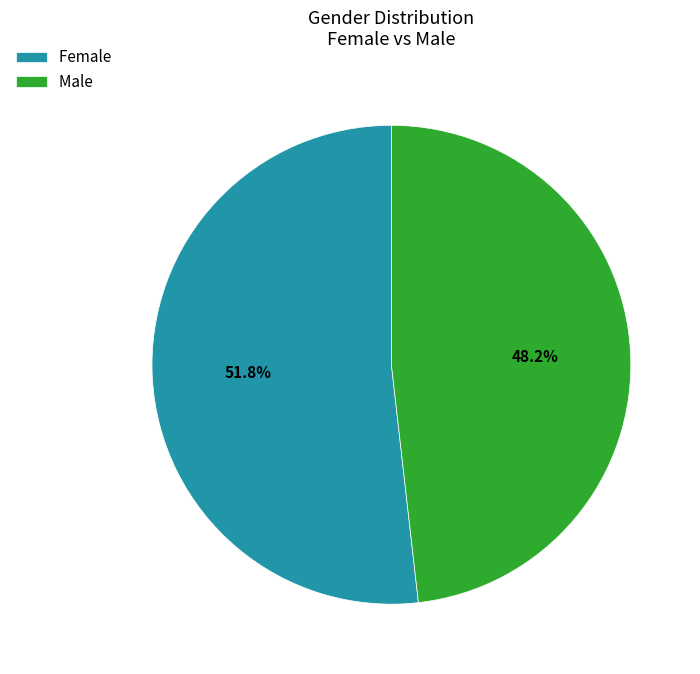

What is the total percentage of Male and Female?

100.0%